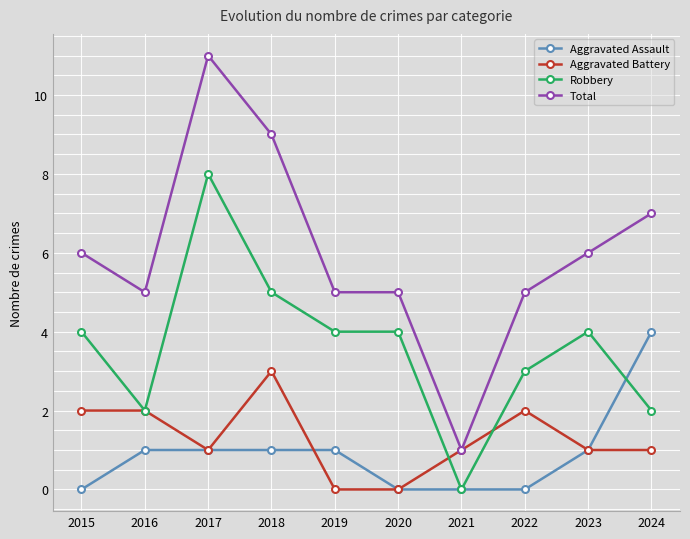

Reading left to right, list all the values displayed in this chart.

Aggravated Assault: 0	1	1	1	1	0	0	0	1	4
Aggravated Battery: 2	2	1	3	0	0	1	2	1	1
Robbery: 4	2	8	5	4	4	0	3	4	2
Total: 6	5	11	9	5	5	1	5	6	7